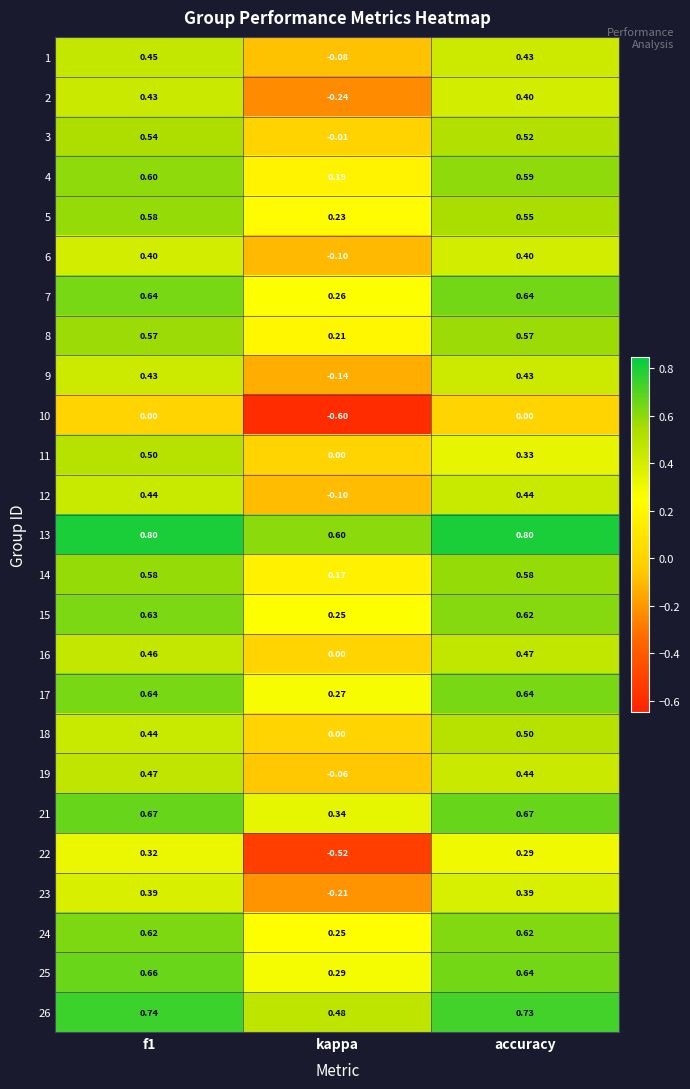

What is the minimum value shown in the chart?

-0.6